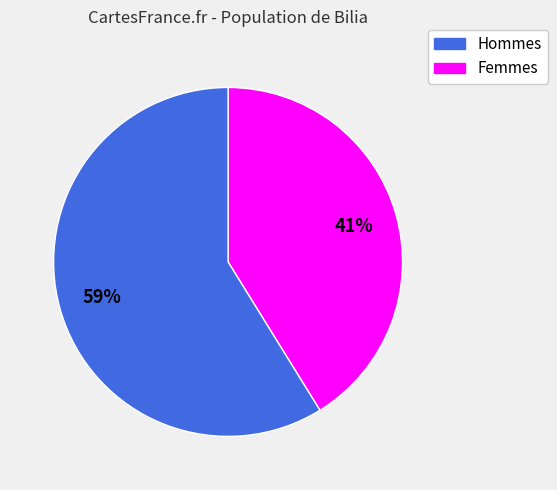

To the nearest percent, what is the average slice percentage?

50%